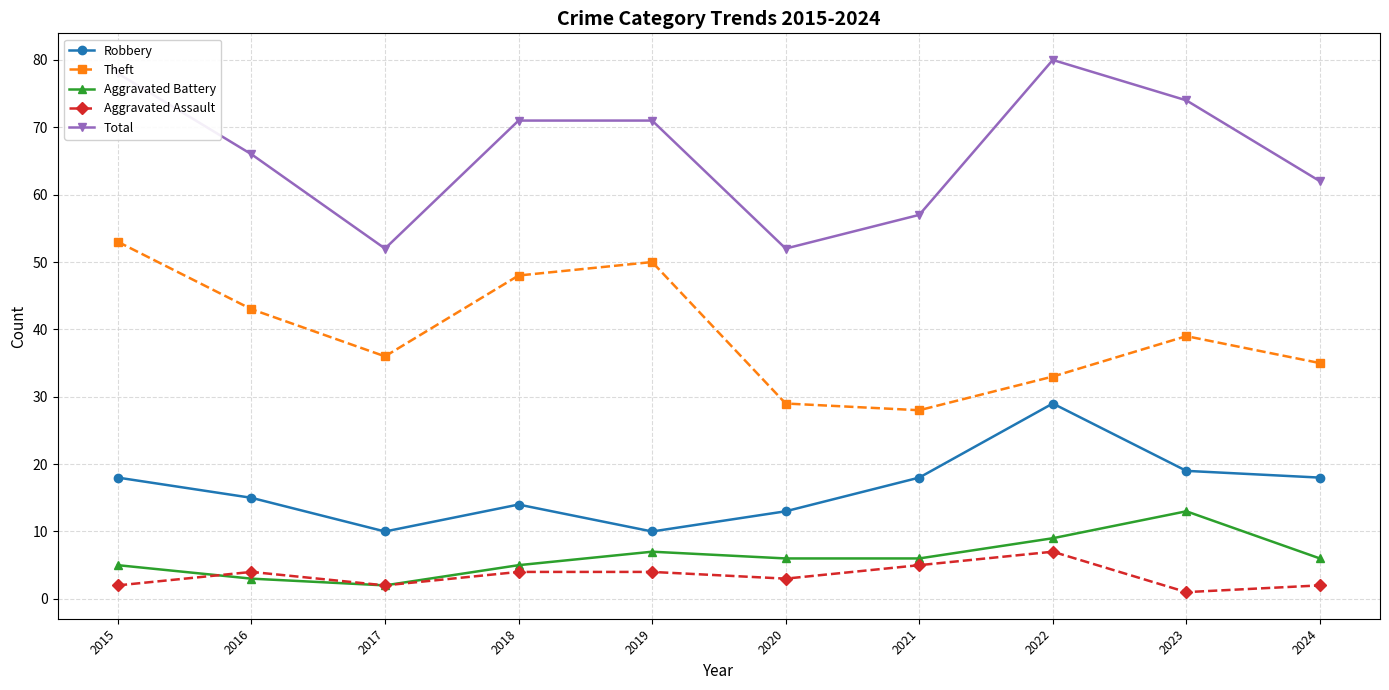

Reading left to right, extract all data points from this chart.

Robbery: 18	15	10	14	10	13	18	29	19	18
Theft: 53	43	36	48	50	29	28	33	39	35
Aggravated Battery: 5	3	2	5	7	6	6	9	13	6
Aggravated Assault: 2	4	2	4	4	3	5	7	1	2
Total: 78	66	52	71	71	52	57	80	74	62